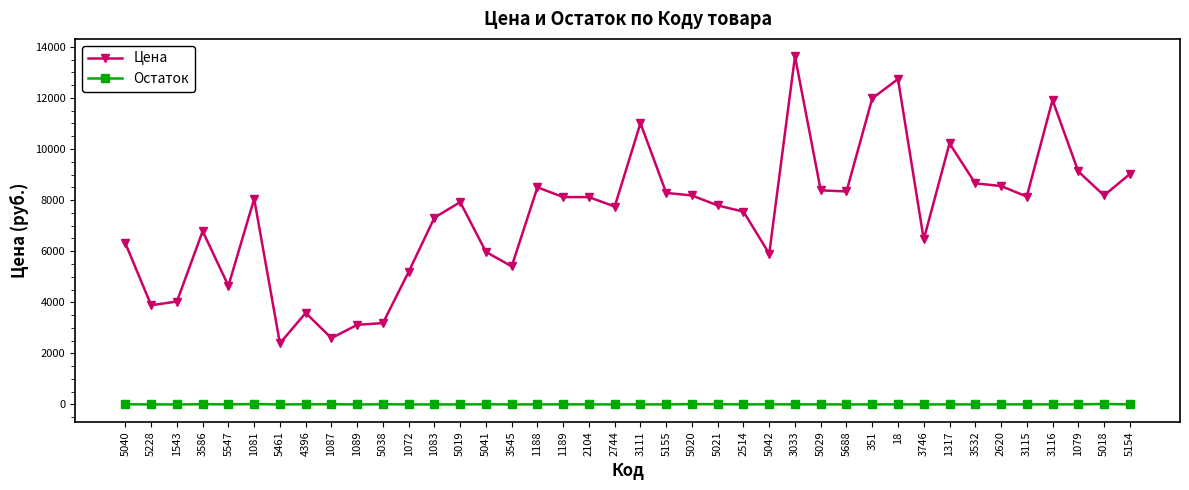

What is the label of the 31st point from the right?

1089